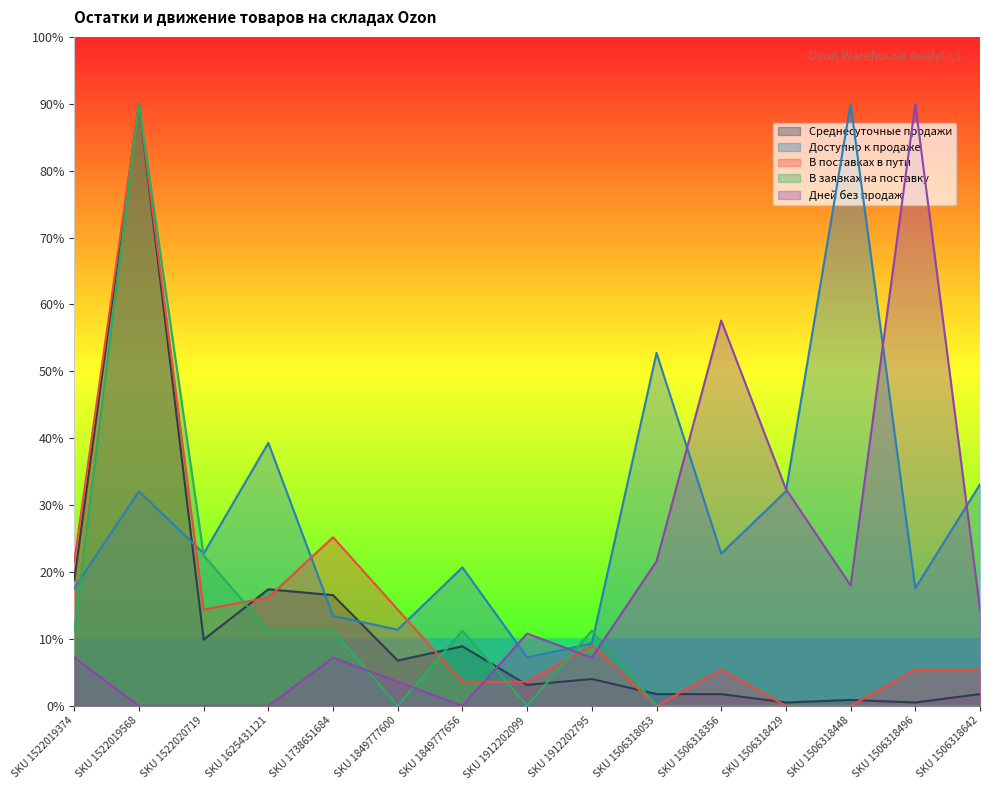

What is the difference between the second highest and second lowest values in the В заявках на поставку series?

22.5